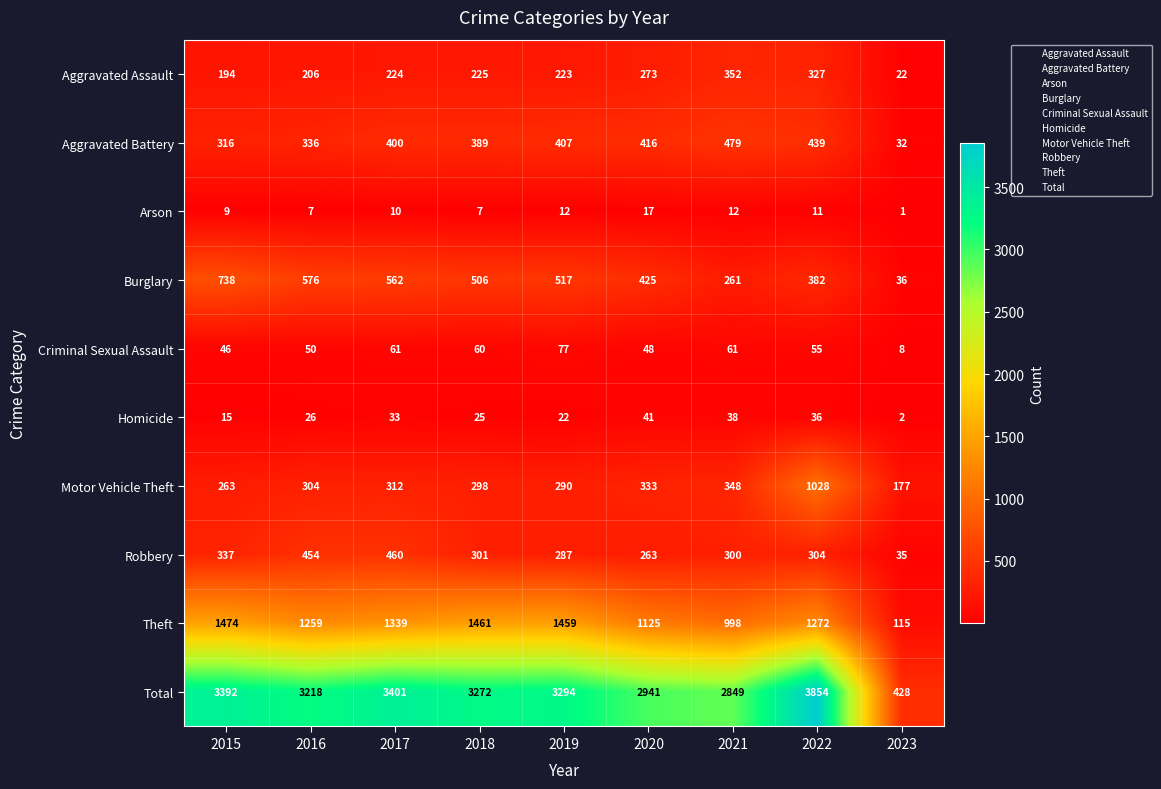

True or false: Total has a value of 4535 at 2019.

False